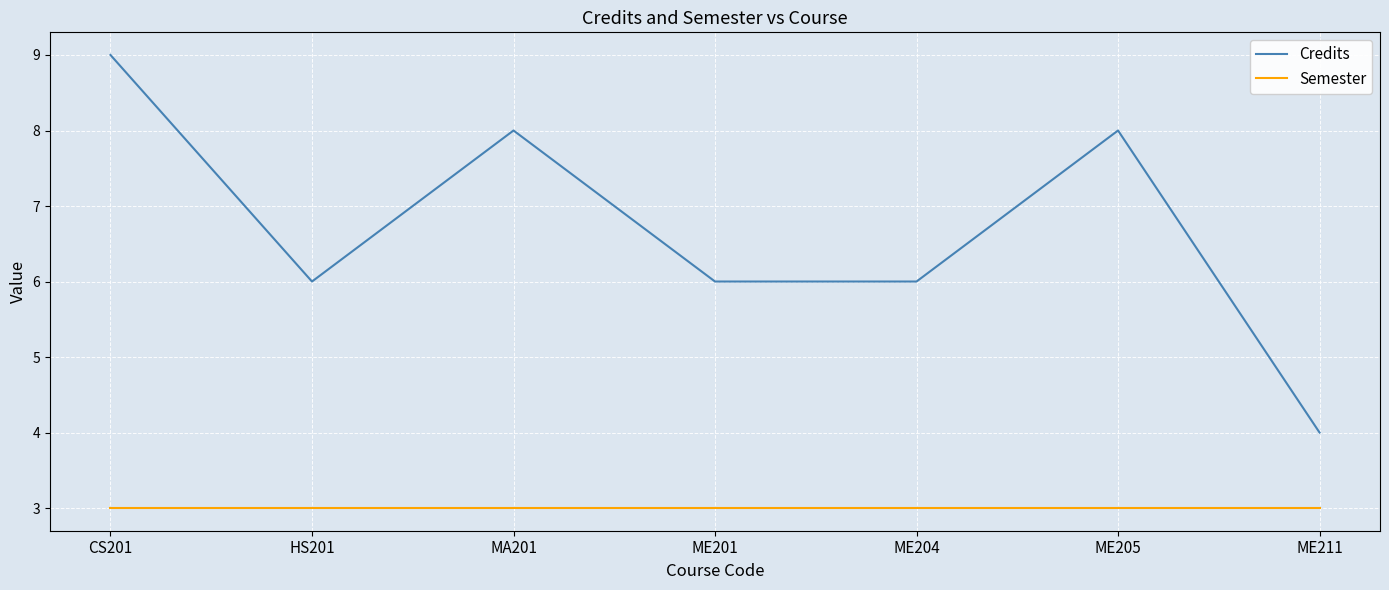

What is the lowest value of the Credits series?

4